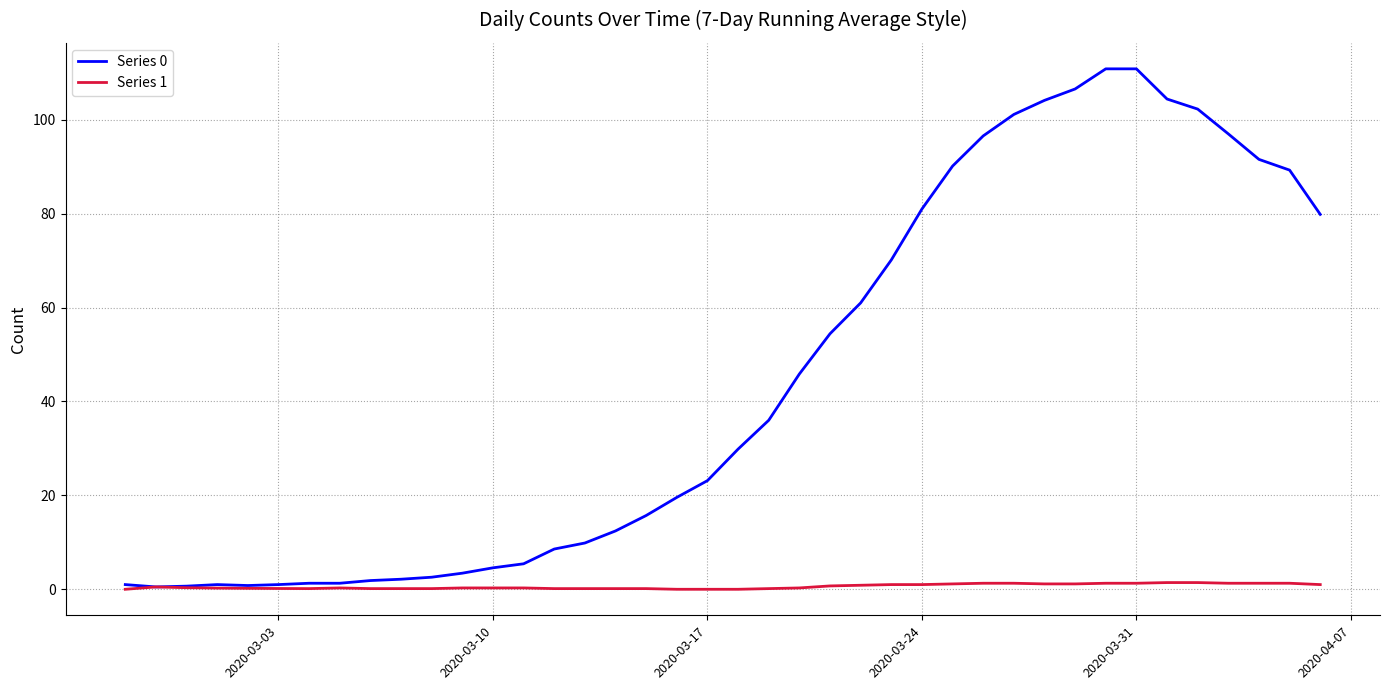

List the series in order of their overall mean, highest first.

Series 0, Series 1